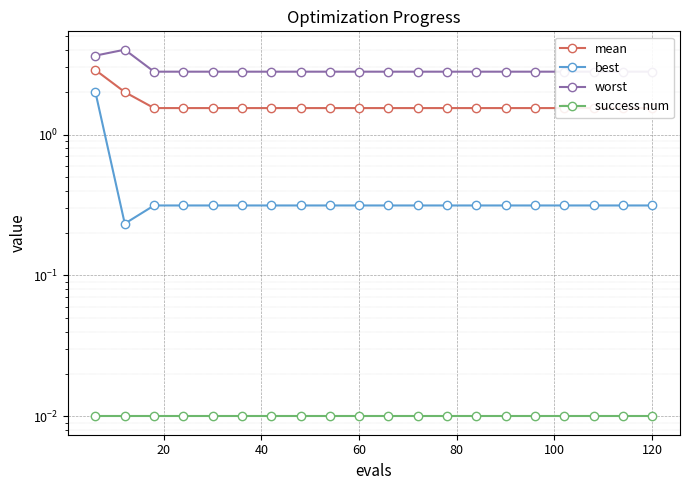

What is the value of the worst point at the 7th from the left?

2.8